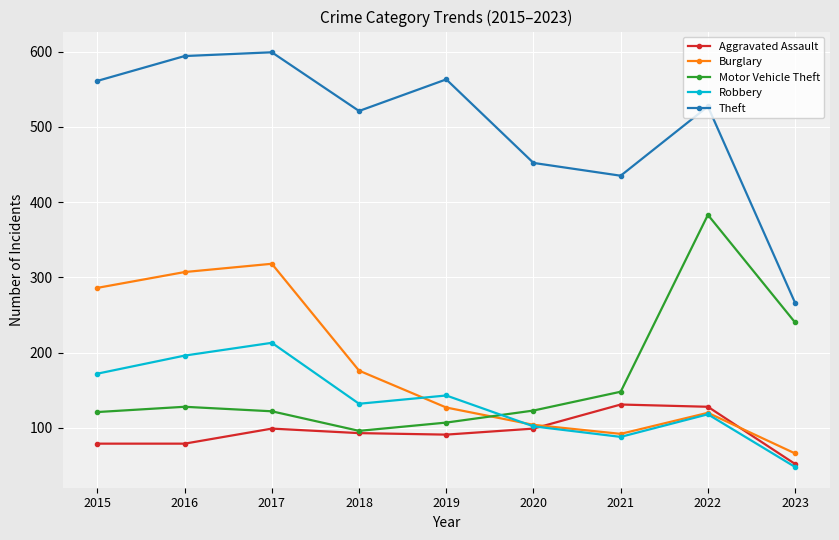

At how many categories does at least one series exceed 350?

8